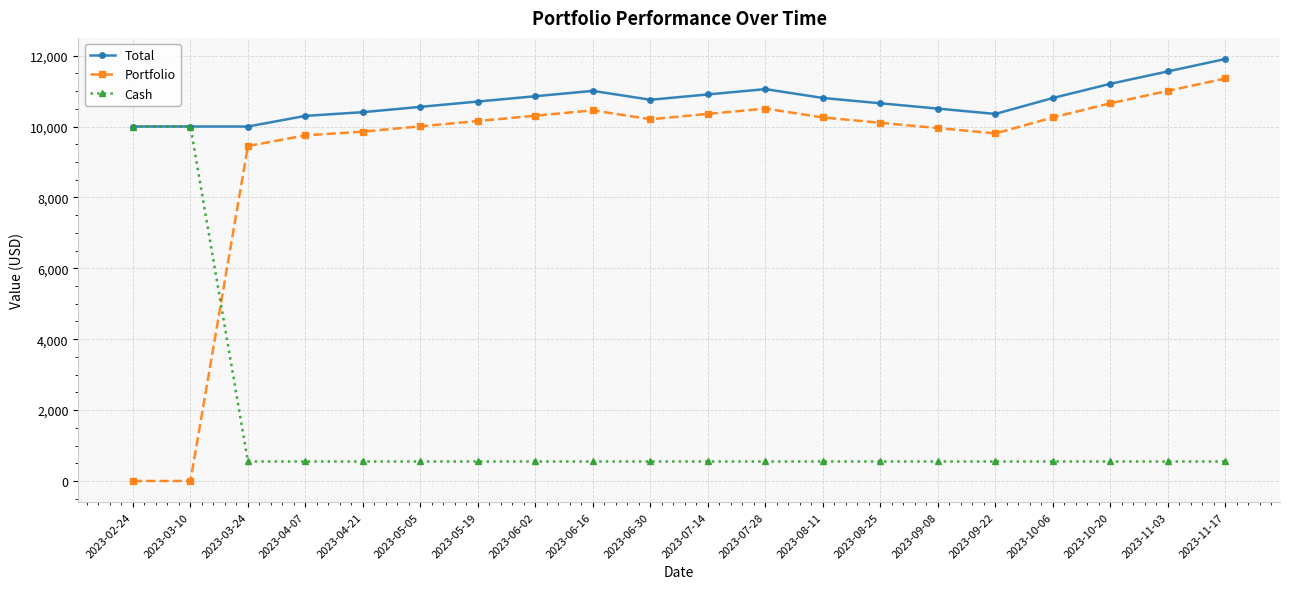

What are all the series names shown in the legend?

Total, Portfolio, Cash